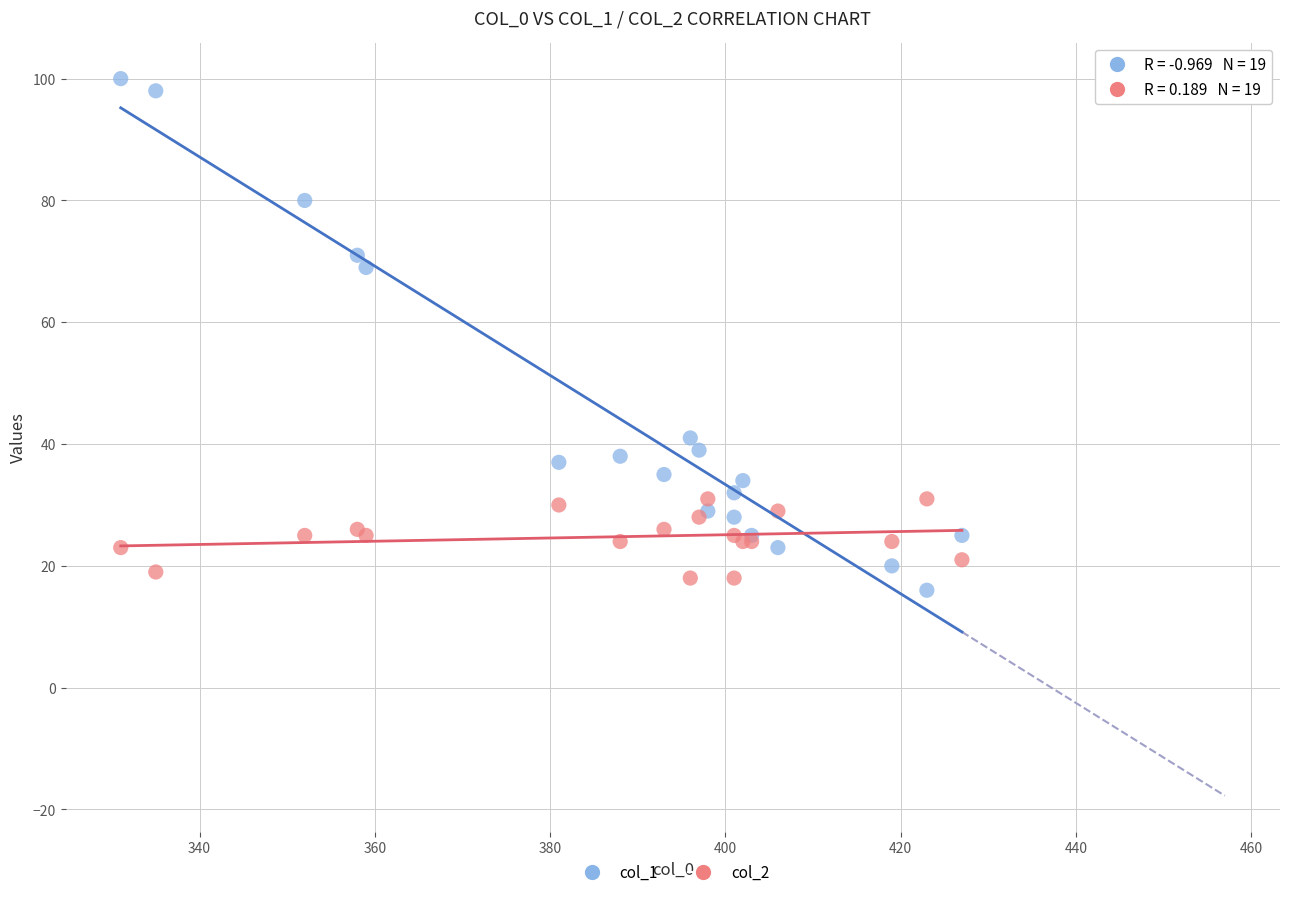

Which series contains the lowest Y value?

col_1